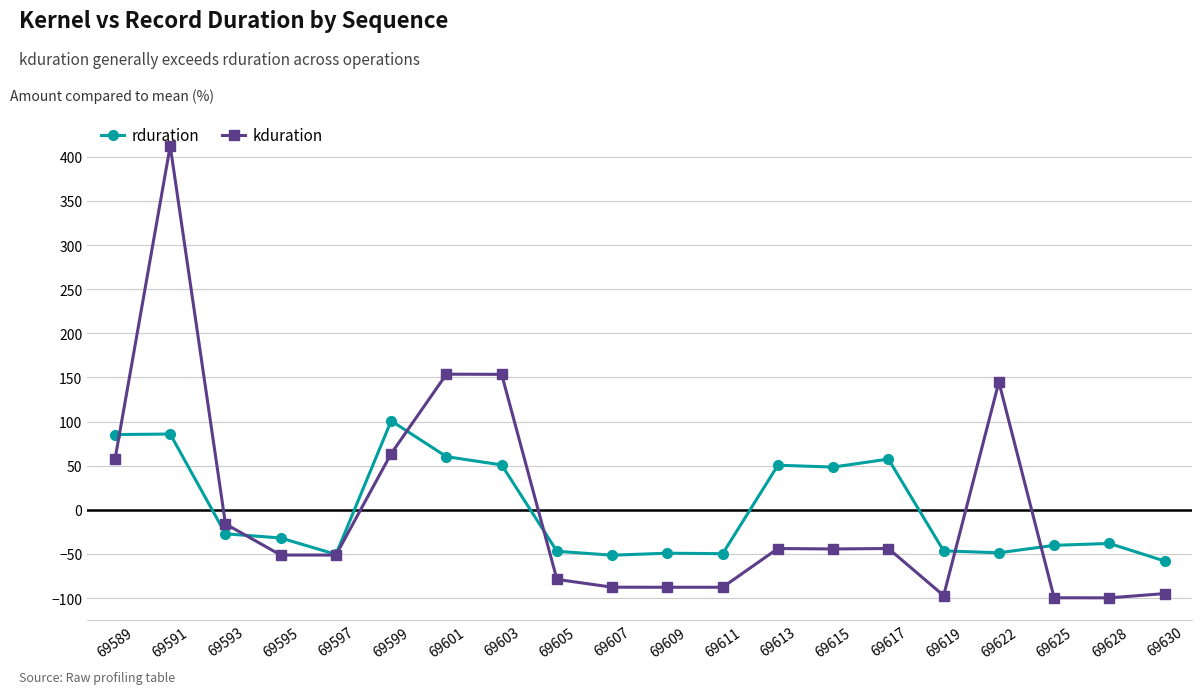

At which category does kduration reach its first local peak?

69591